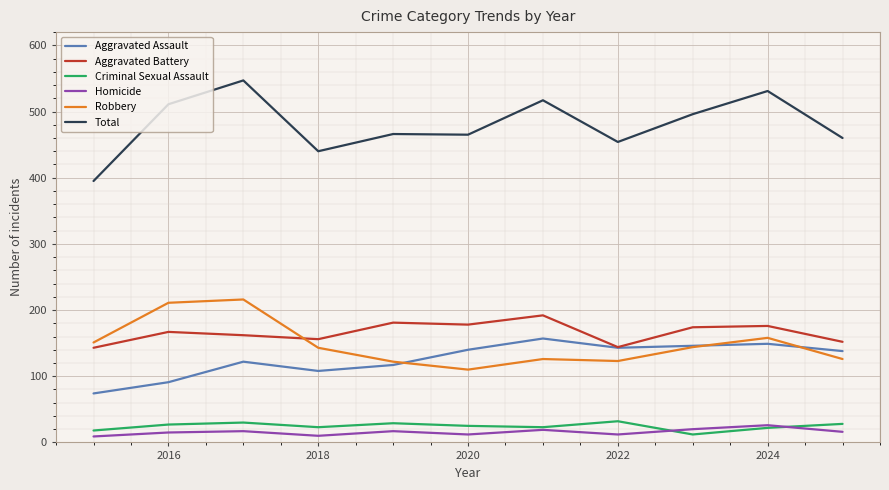

True or false: Homicide and Total cross at least once.

False